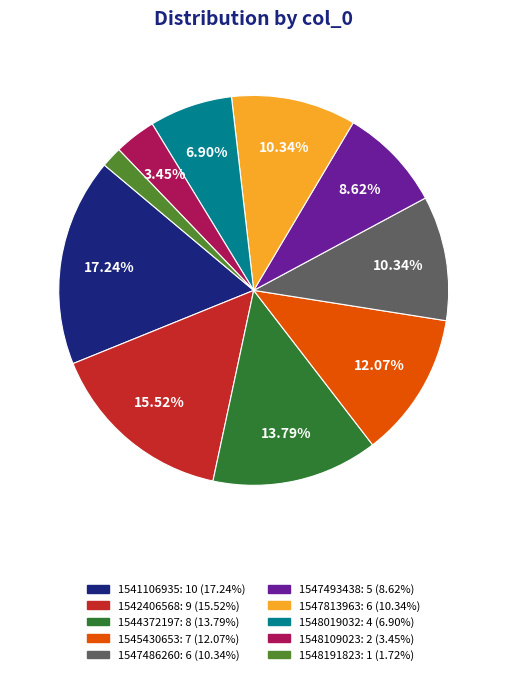

Does 1548109023 represent more than half of the total?

No